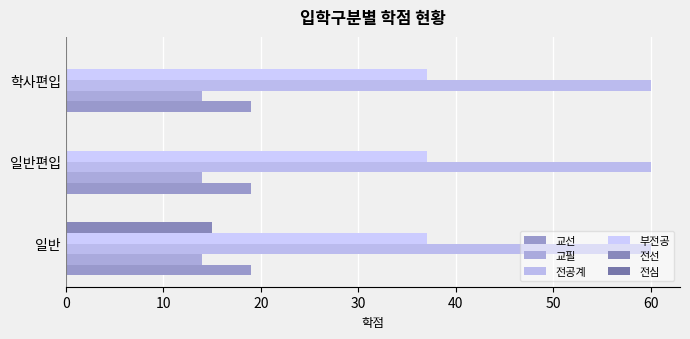

How many series are shown in this chart?

5